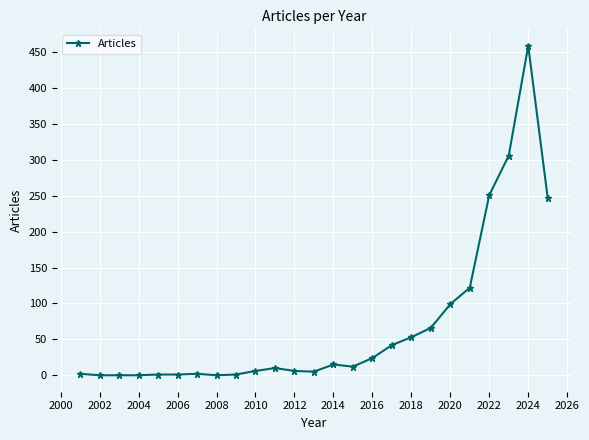

How many categories are shown in the chart?

25